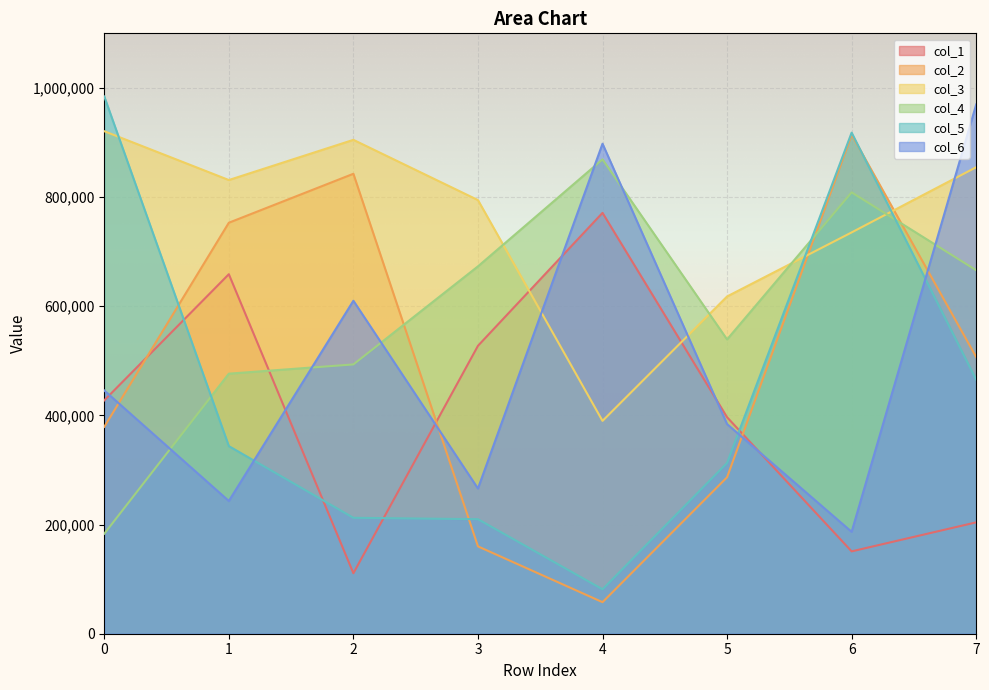

What is the total value across all series at 6?

3713788